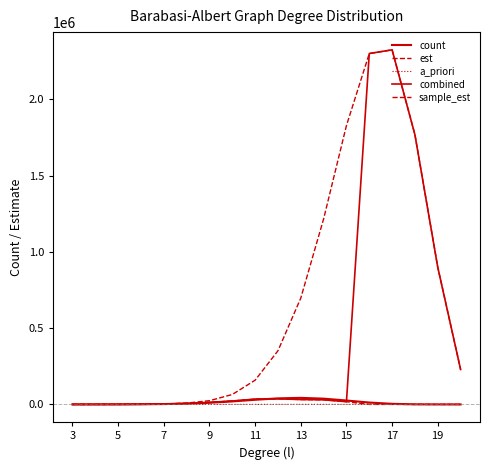

At how many categories does at least one series exceed 2210863?

2